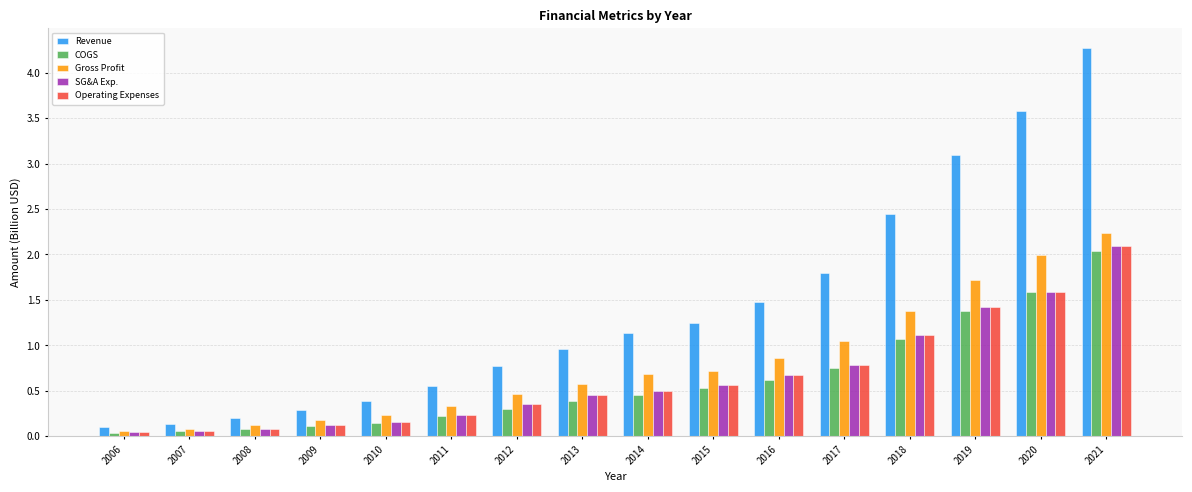

Which series has the largest total across all categories?

Revenue